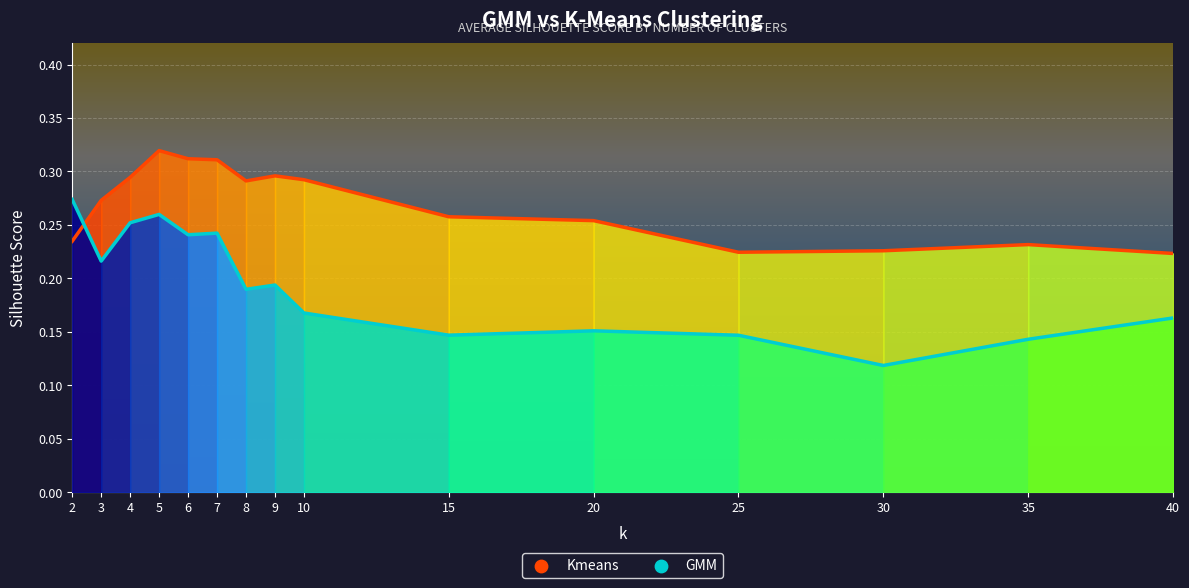

At which category is the sum across all series the highest?

5